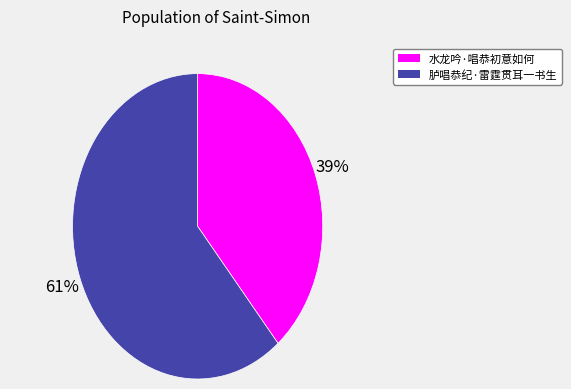

What is the smallest slice in the pie chart?

水龙吟·唱恭初意如何